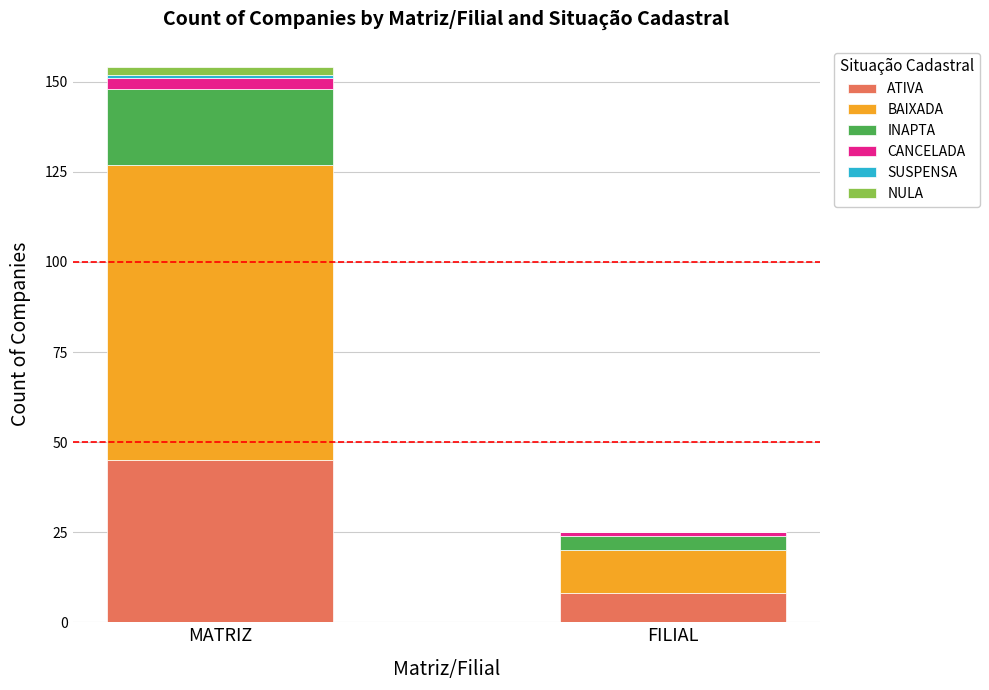

At which label does ATIVA reach its peak?

MATRIZ